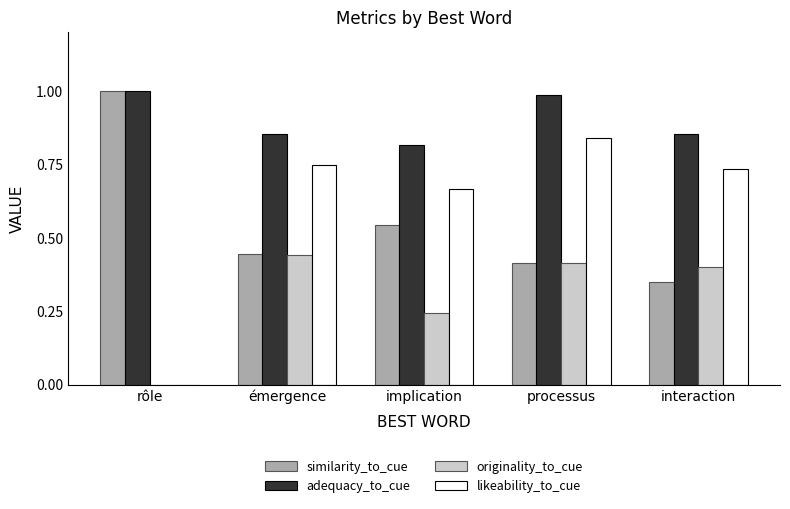

What is the difference between the likeability_to_cue values at interaction and processus?

0.1